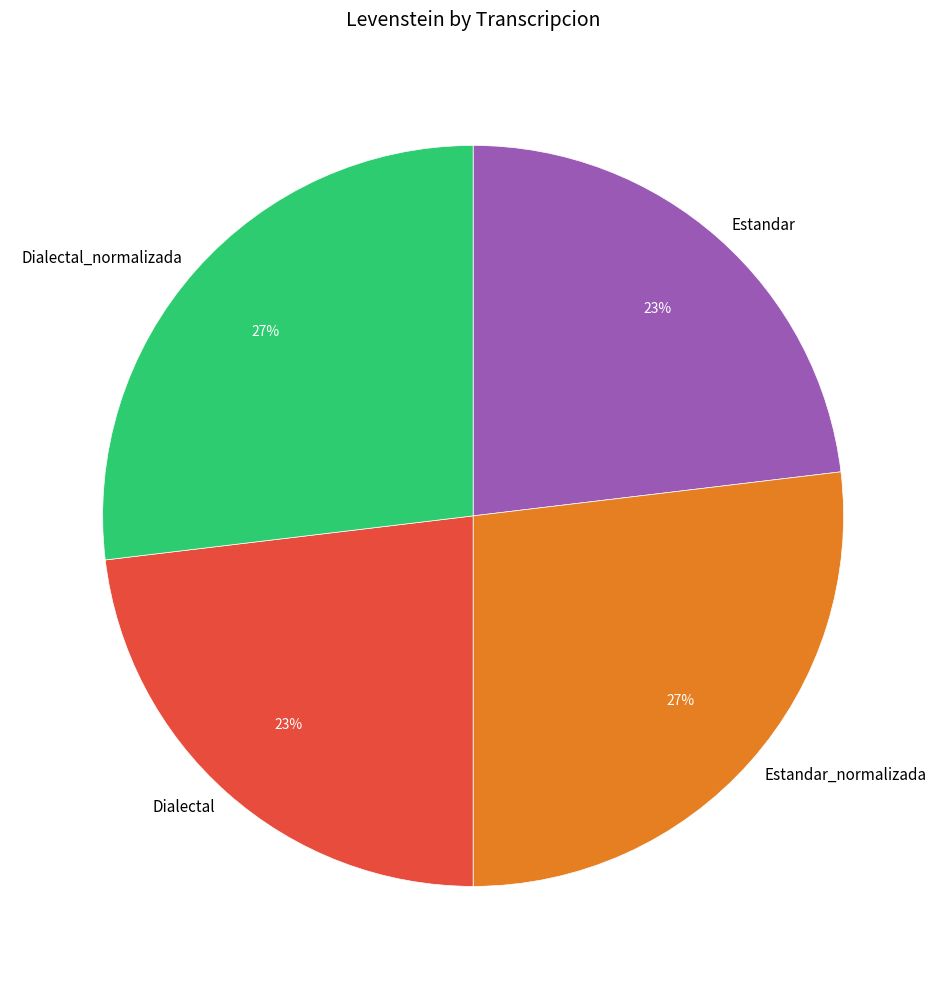

Do Dialectal and Estandar together represent more than half of the pie?

No